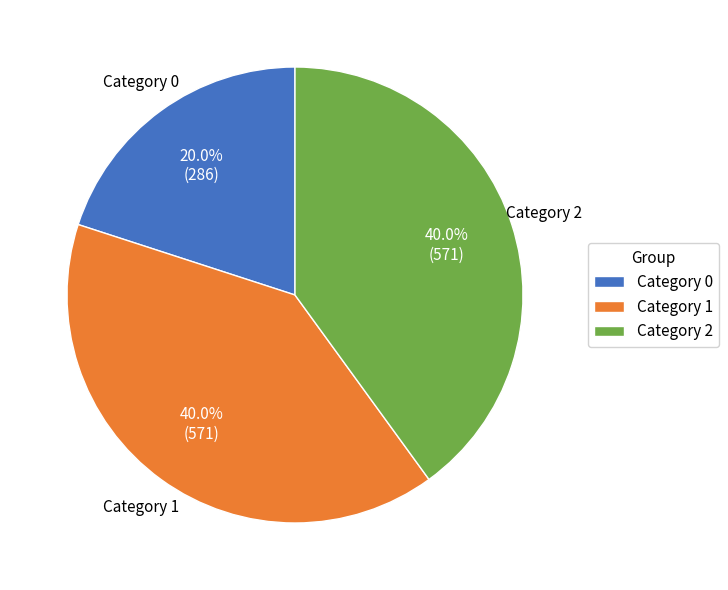

What is the ratio of the value at Category 2 to the value at Category 1?

1.0